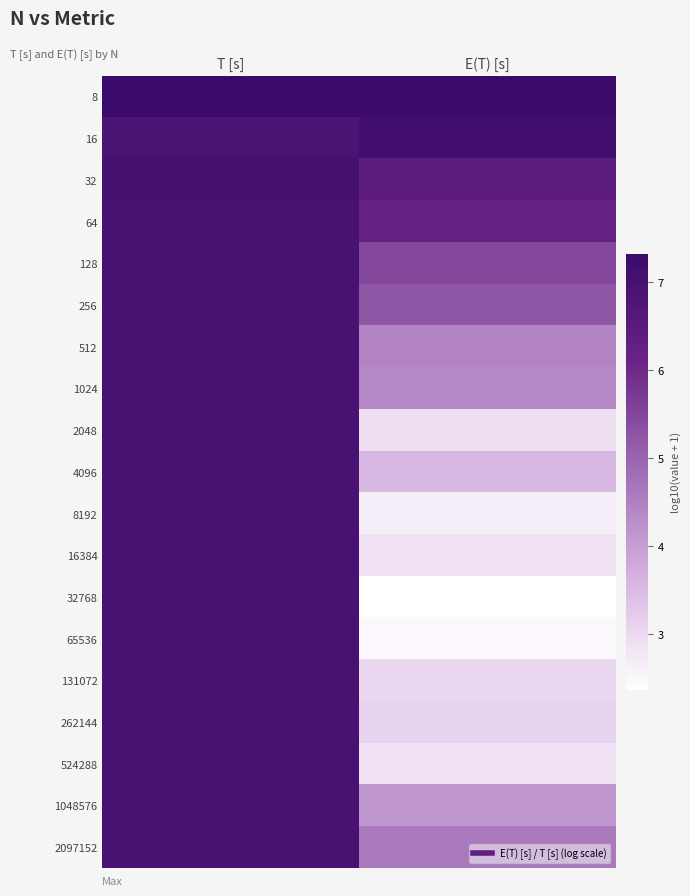

Which series has the largest range (max minus min)?

32768